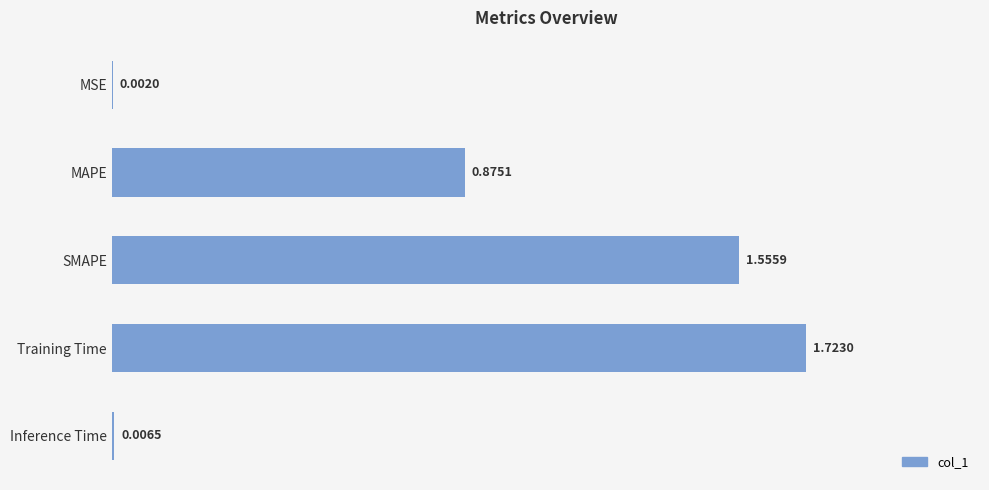

What is the sum of all values?

4.2